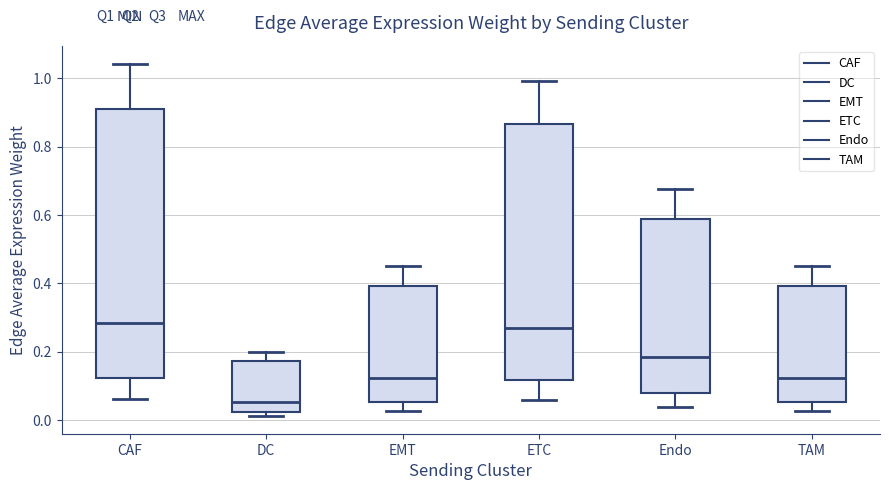

Where does the median line of the box for ETC sit on the y-axis? The values are not printed on the chart, so give them approximately, as read against the axis.

0.26